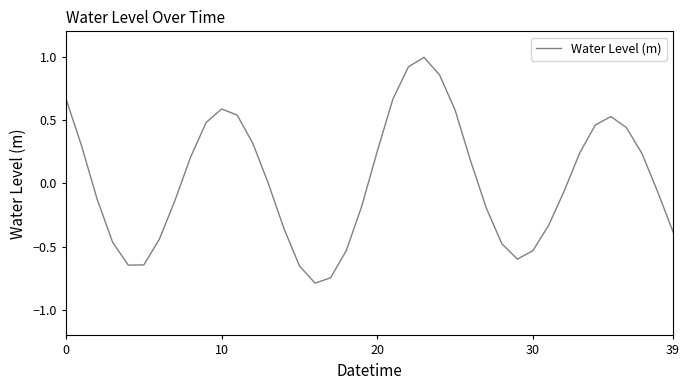

What is the maximum value shown in the chart?

1.0